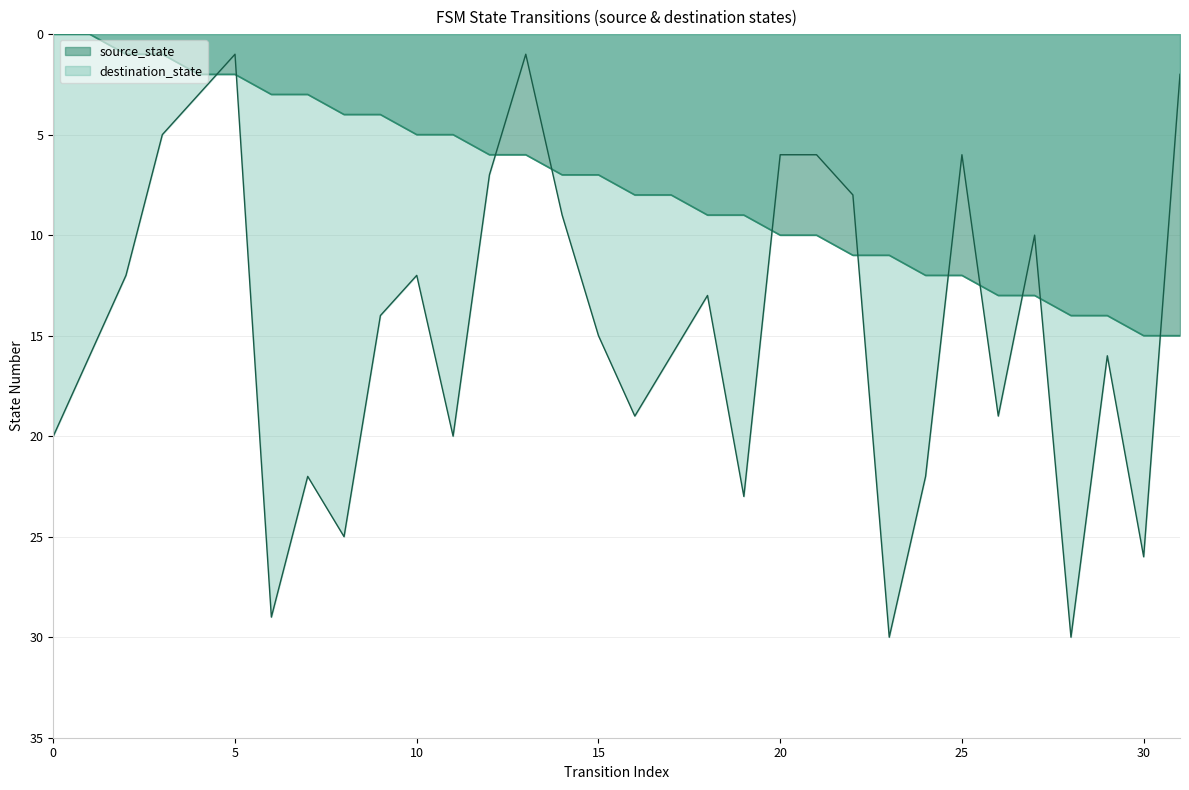

At which label is destination_state closest to 15?

15